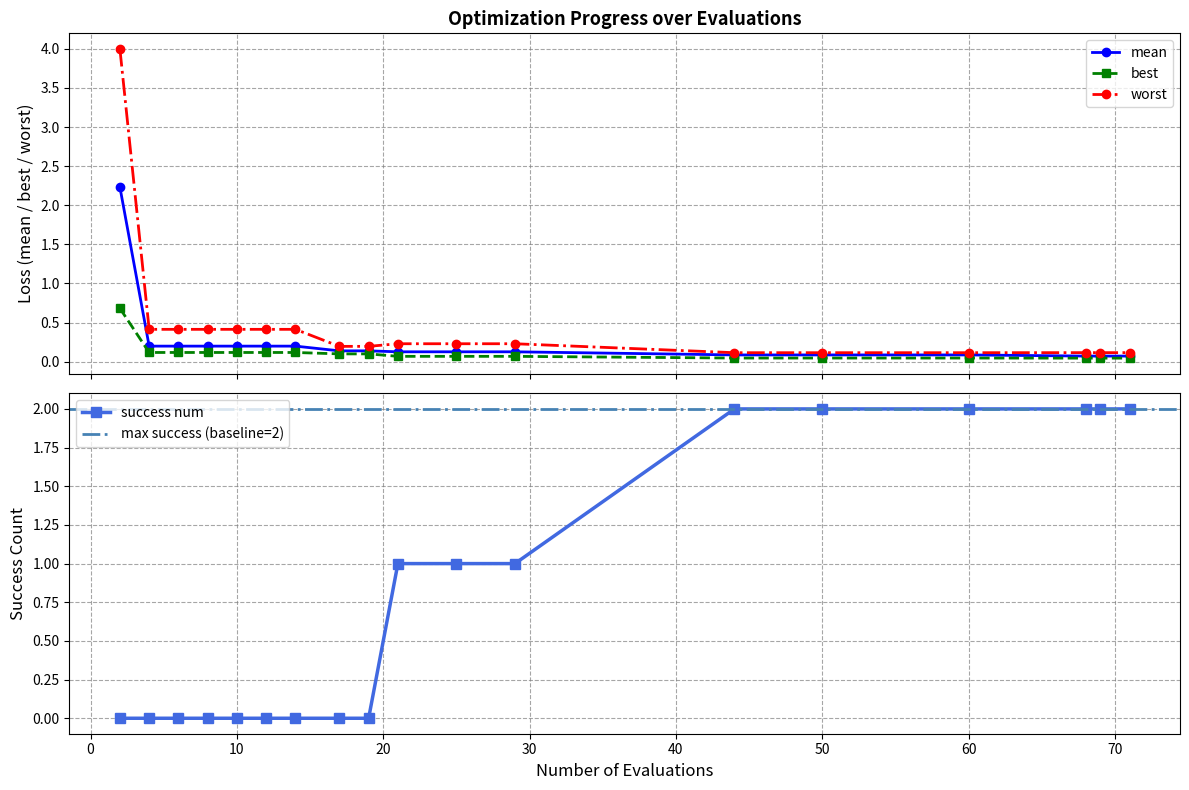

What is the maximum value for best?

0.7